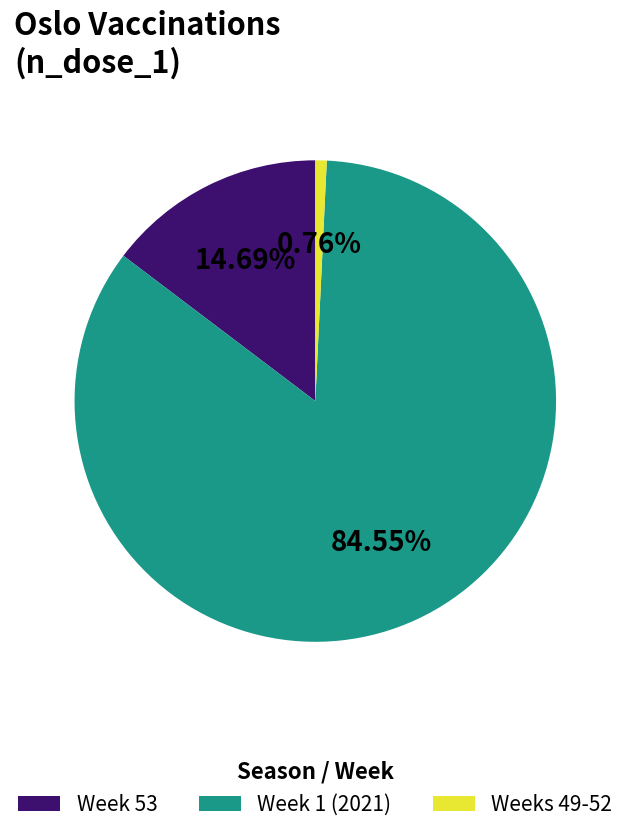

Rank the categories by value from lowest to highest.

Weeks 49-52, Week 53, Week 1 (2021)